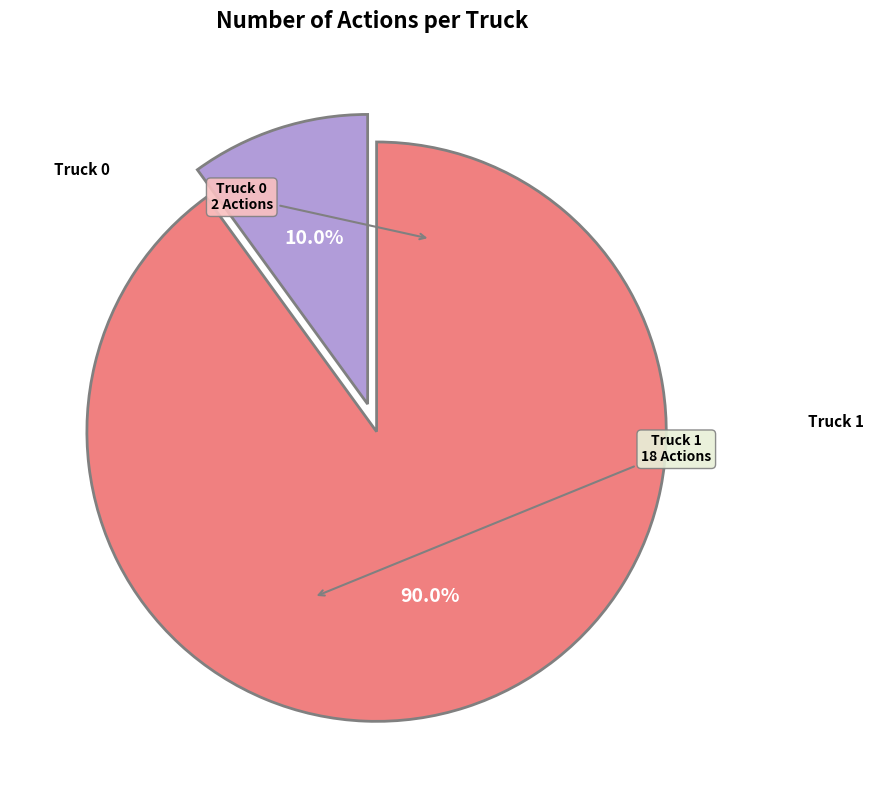

Is there a majority slice in this chart?

Yes